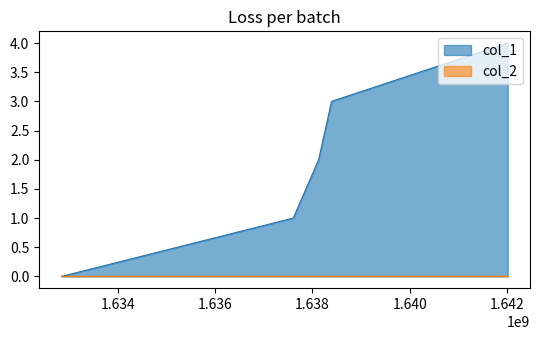

Rank the categories by value from highest to lowest.

1642018148, 1638392798, 1638126380, 1637604382, 1632832699